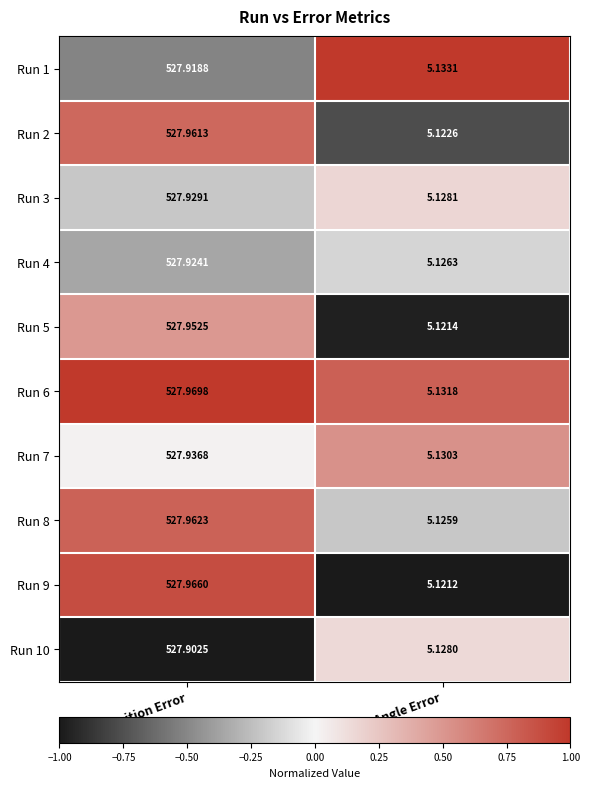

Which category has the highest value in the Run 8 series?

Mean Position Error